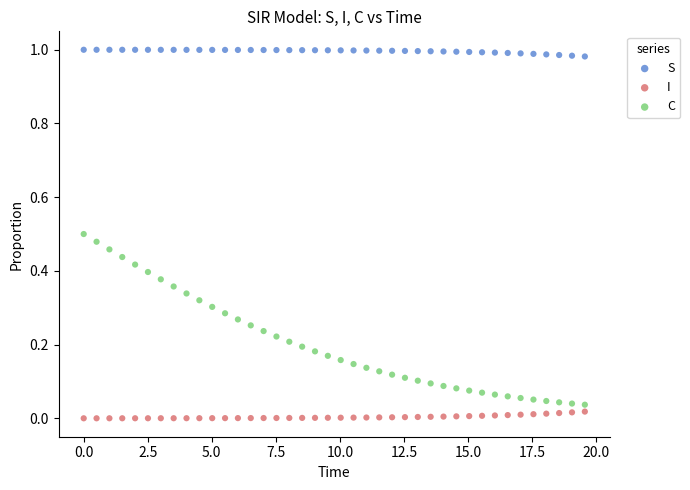

What is the X range (max minus min) for the scatter plot?

19.6